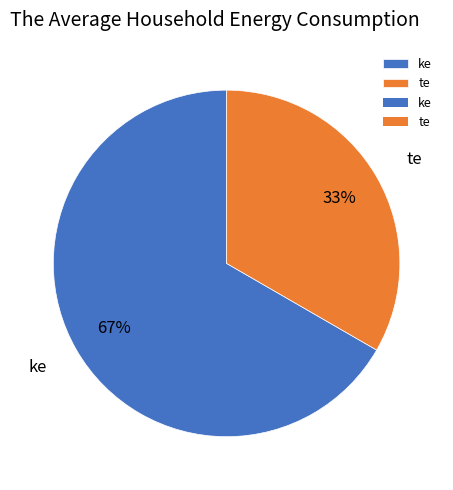

Which slice is the smallest?

te